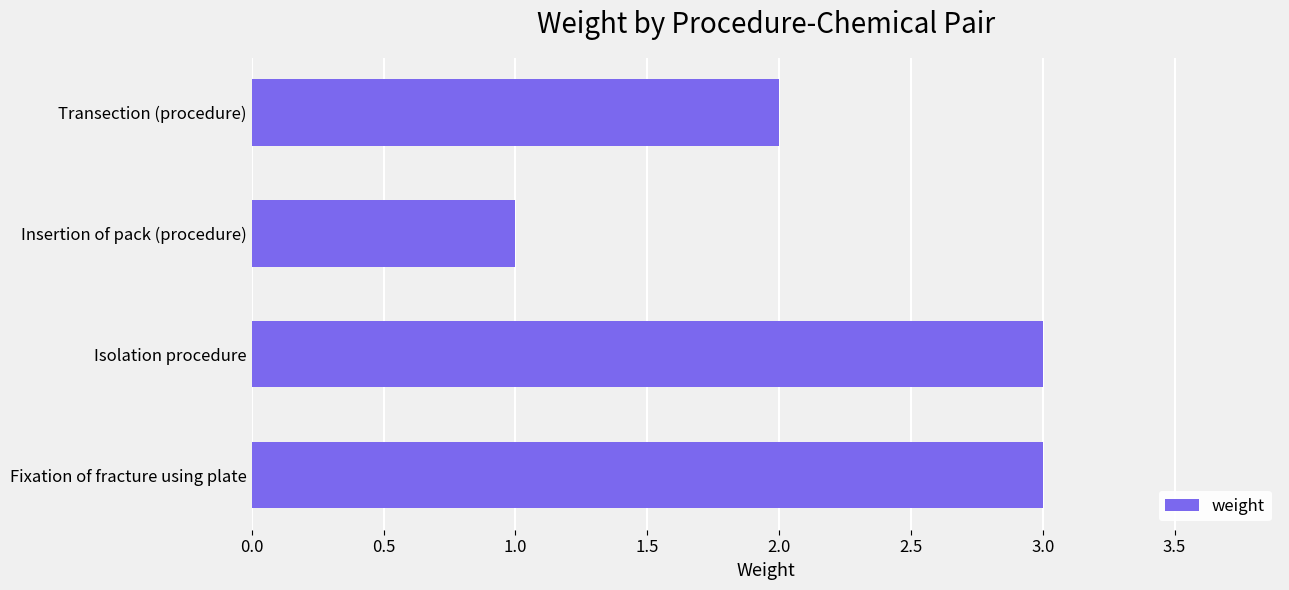

Reading top to bottom, what are all the values shown in this chart?

Transection (procedure)=2	Insertion of pack (procedure)=1	Isolation procedure=3	Fixation of fracture using plate=3